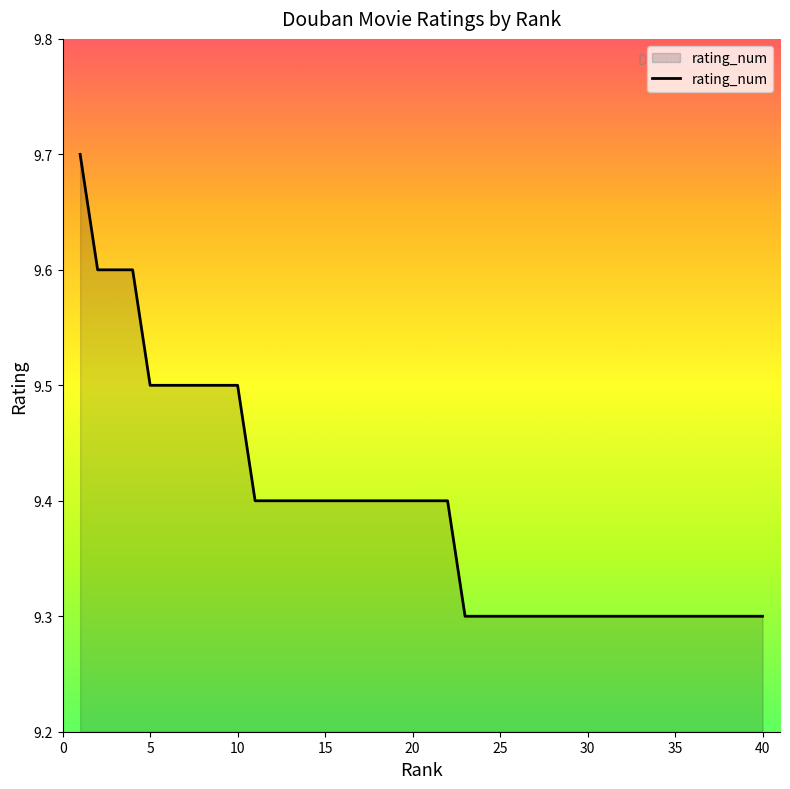

What is the minimum value shown in the chart?

9.3